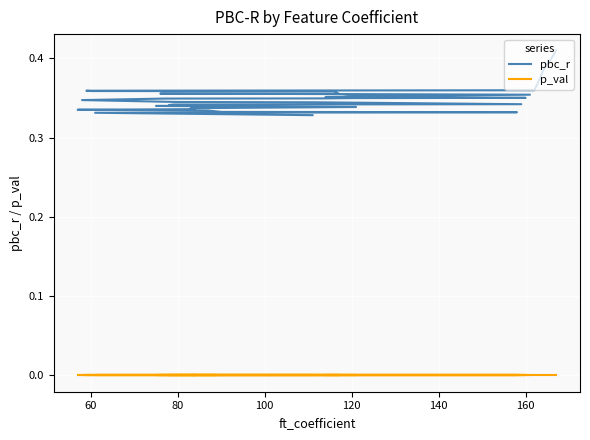

Does the chart display data point markers on the line(s)?

No